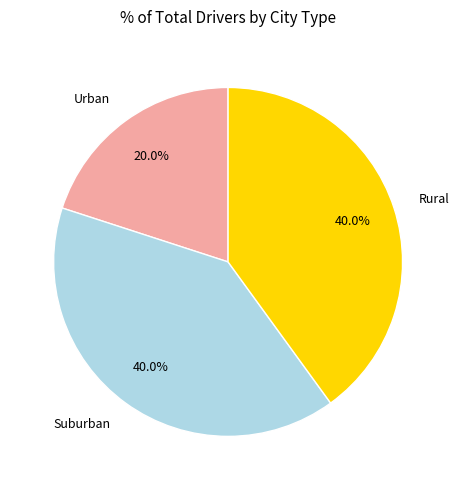

Count the number of slices in the pie.

3